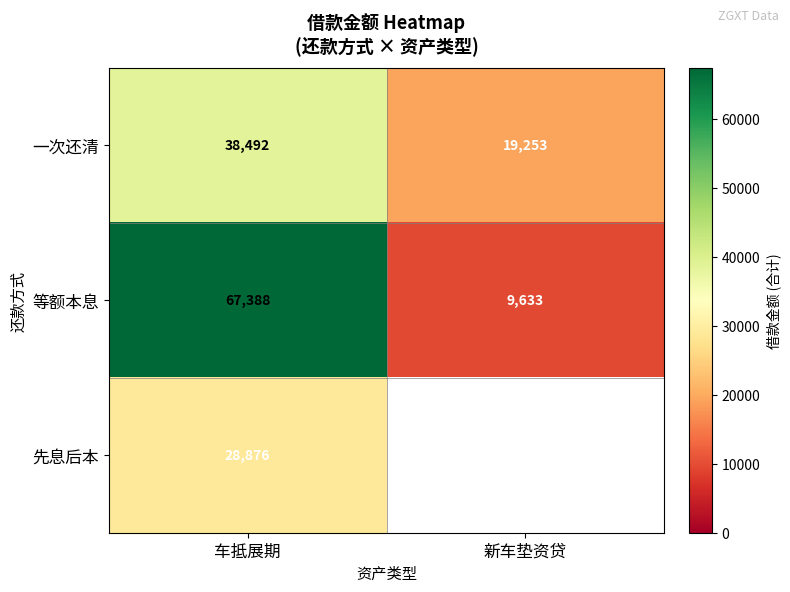

What value does the 等额本息 series have at 新车垫资贷?

9633